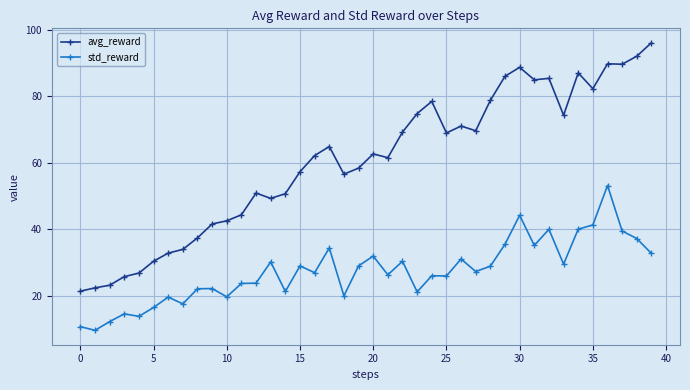

Rank the series by their average value, from lowest to highest.

std_reward, avg_reward